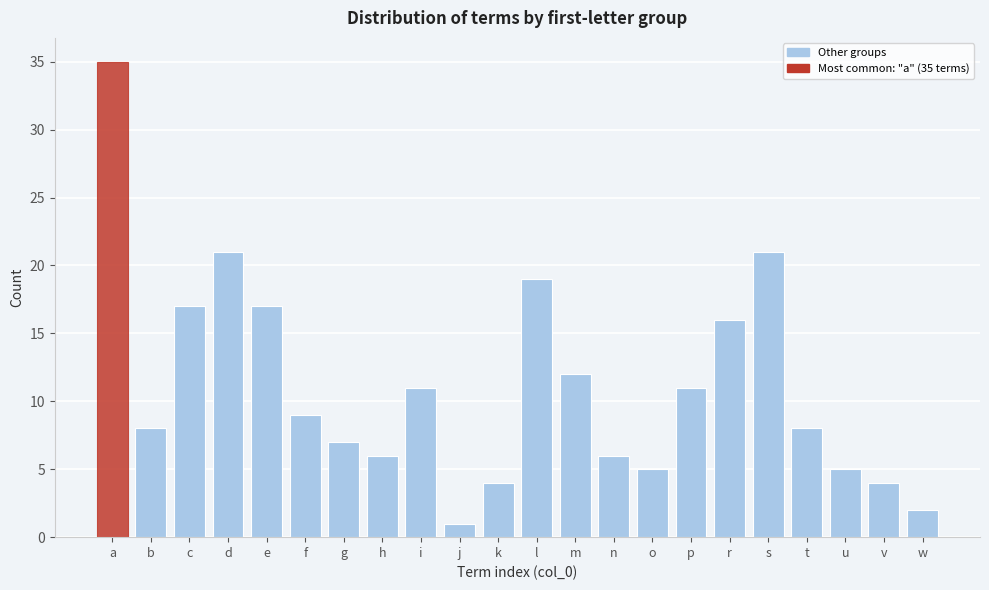

Reading left to right, what are all the values shown in this chart?

a=35	b=8	c=17	d=21	e=17	f=9	g=7	h=6	i=11	j=1	k=4	l=19	m=12	n=6	o=5	p=11	r=16	s=21	t=8	u=5	v=4	w=2